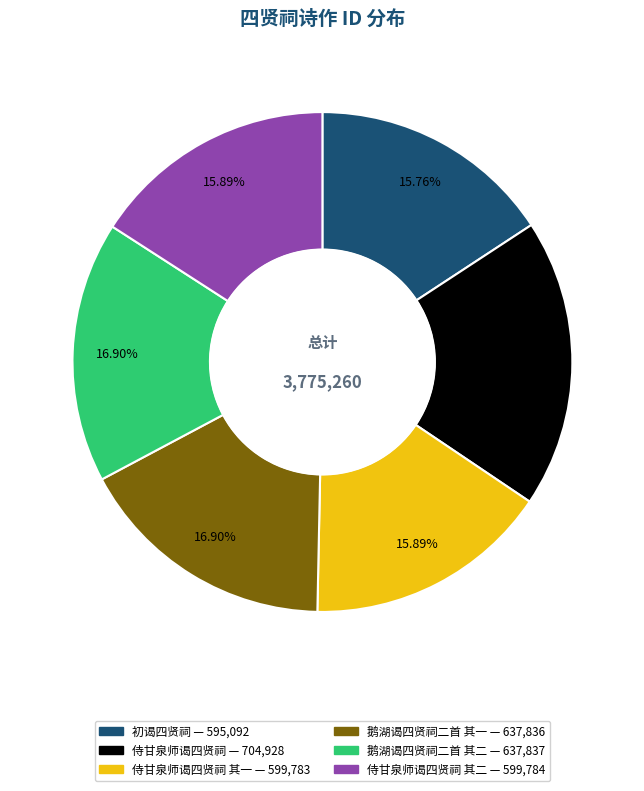

Is there any slice that represents more than half of the pie?

No